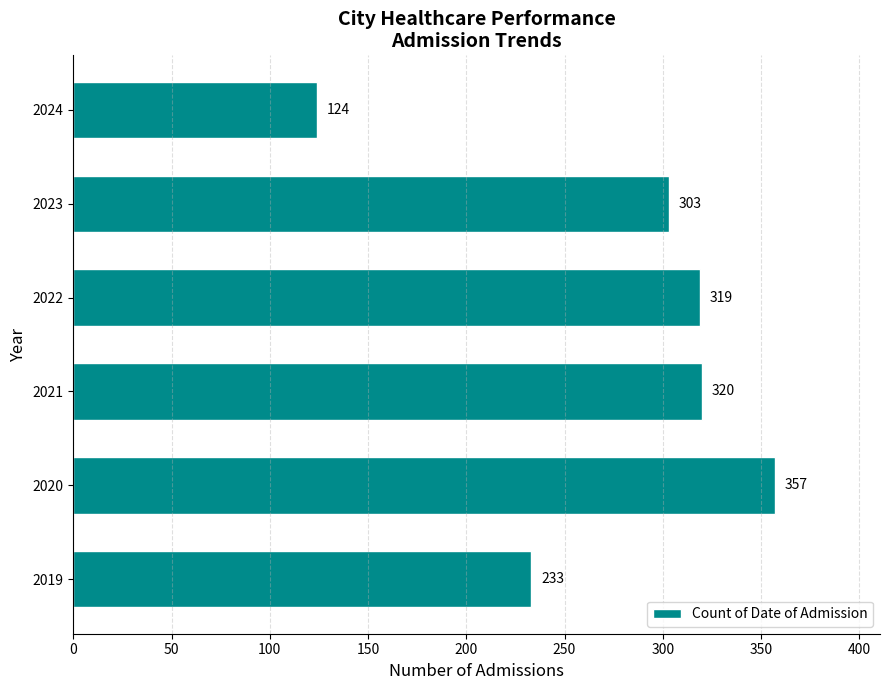

Which has a higher value, 2023 or 2021?

2021